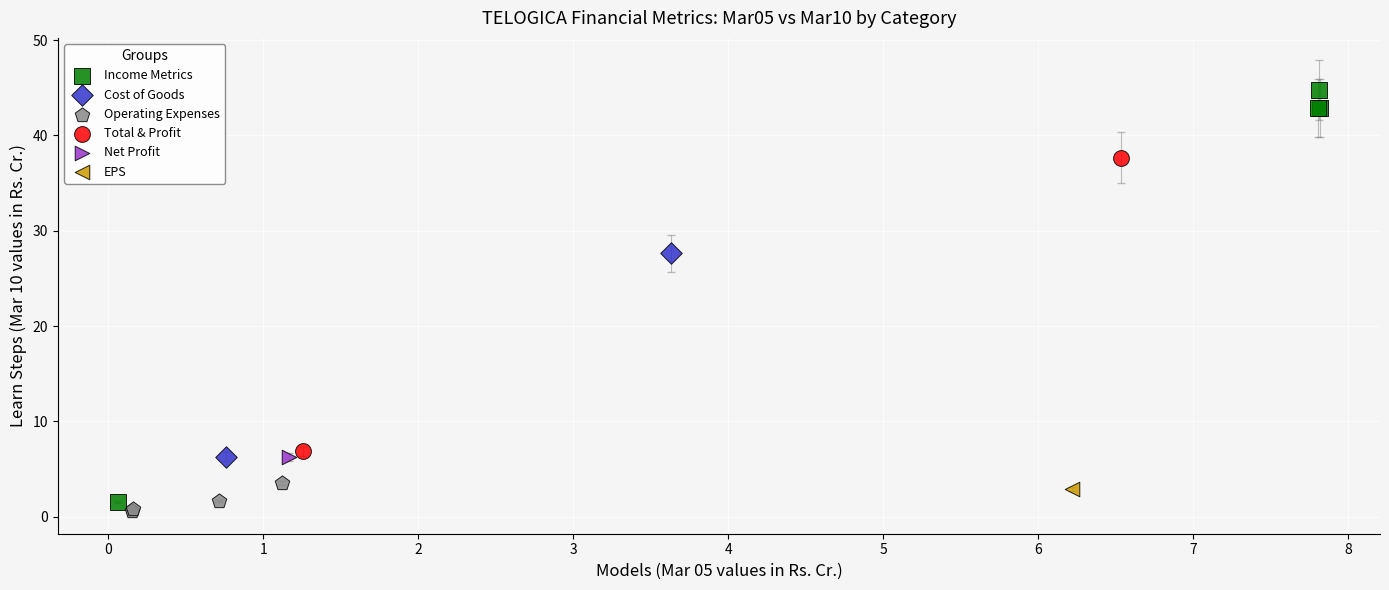

What are all the series names shown in the legend?

Income Metrics, Cost of Goods, Operating Expenses, Total & Profit, Net Profit, EPS